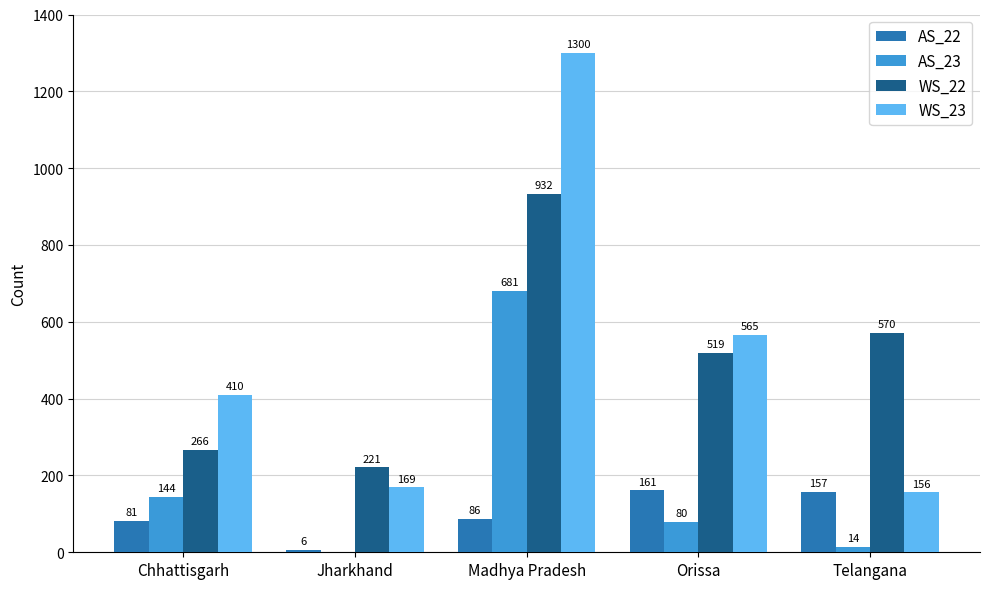

Between Chhattisgarh and Telangana, which series saw the biggest shift?

WS_22